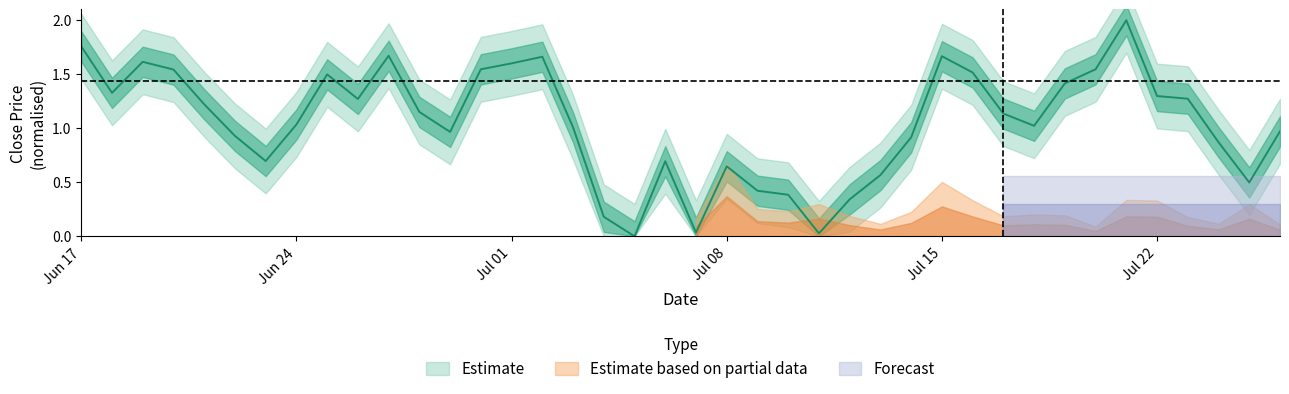

The chart shows a value of 0.4 at 10. True or false?

False